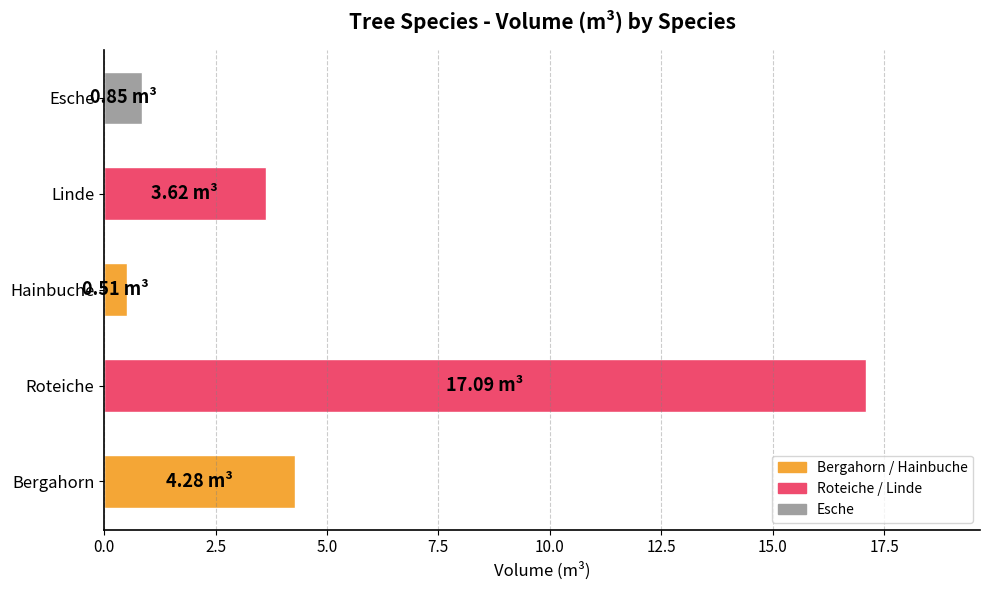

Rank the categories by value from highest to lowest.

Roteiche, Bergahorn, Linde, Esche, Hainbuche